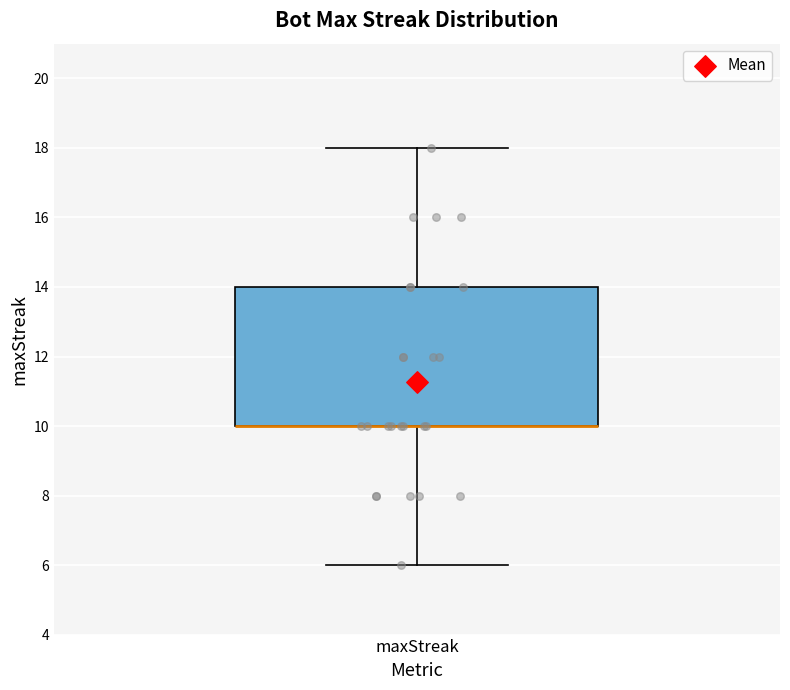

Read this box plot against the y-axis: the position of the median line, the range covered by the box, and the ends of both whiskers. The values are not printed on the chart, so give them approximately, as read against the axis.

median 10 (drawn on the box's lower edge), box 10 to 14, whiskers 6 to 18